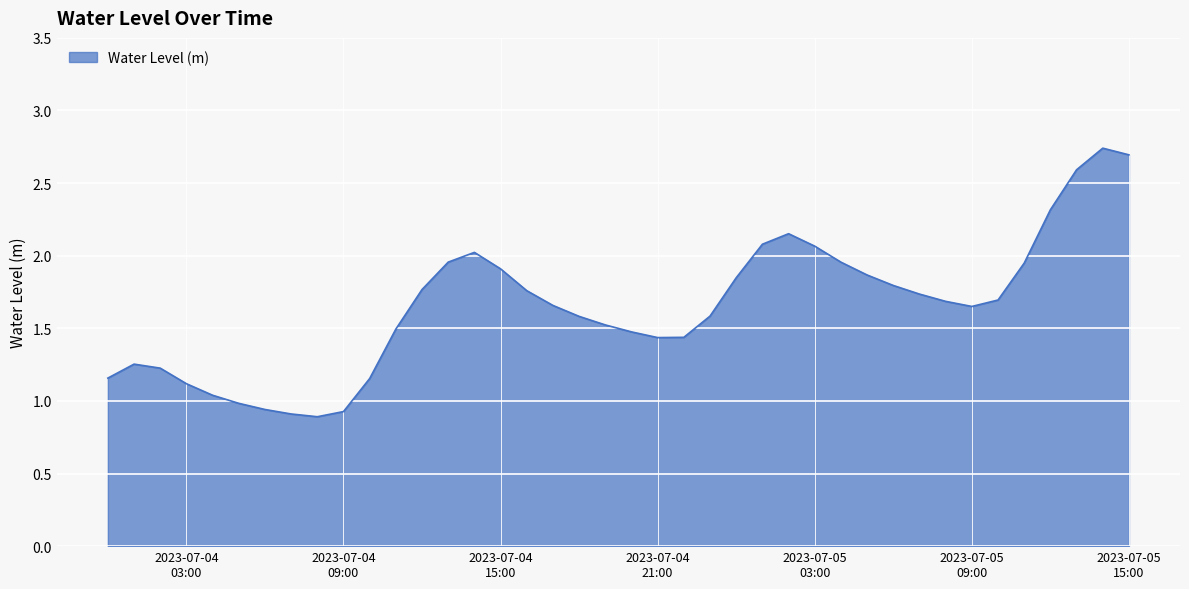

Reading left to right, what are all the values shown in this chart?

1.2	1.3	1.2	1.1	1.0	1.0	0.9	0.9	0.9	0.9	1.2	1.5	1.8	2.0	2.0	1.9	1.8	1.7	1.6	1.5	1.5	1.4	1.4	1.6	1.8	2.1	2.2	2.1	2.0	1.9	1.8	1.7	1.7	1.7	1.7	1.9	2.3	2.6	2.7	2.7